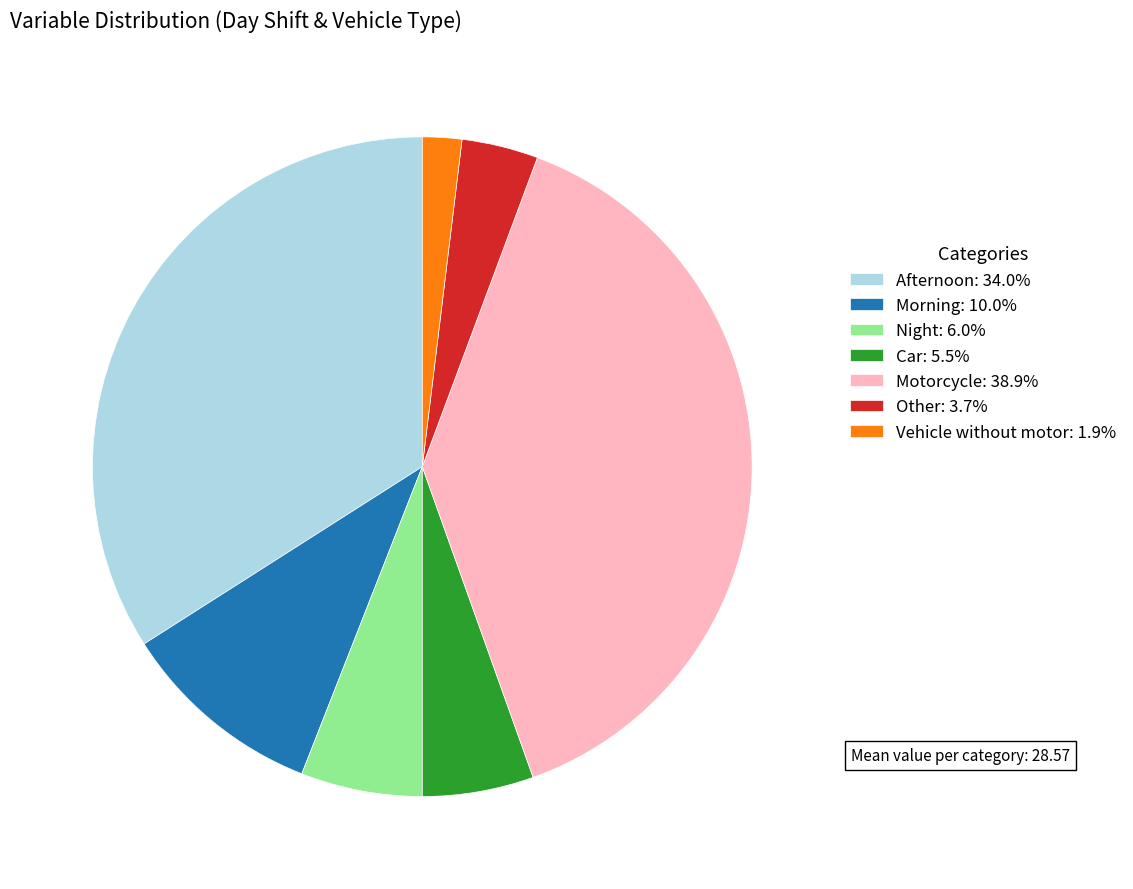

Is Other the majority of the pie?

No